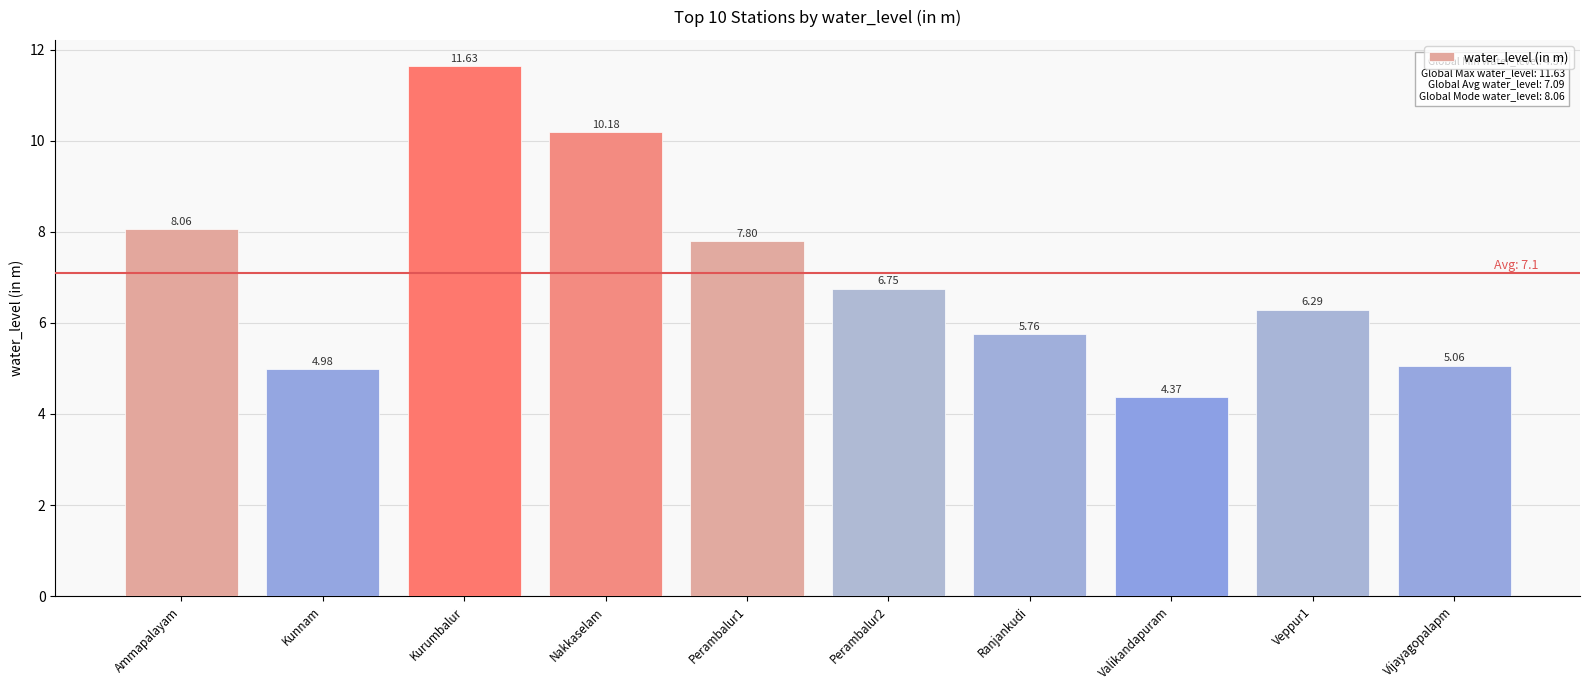

Between Ranjankudi and Kurumbalur, which is larger?

Kurumbalur